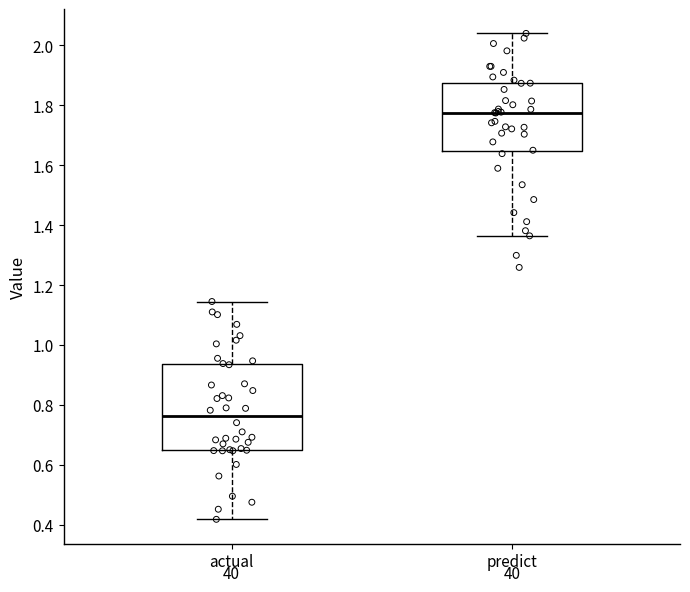

Comparing the boxes themselves (not the whiskers), which one is the tallest?

actual